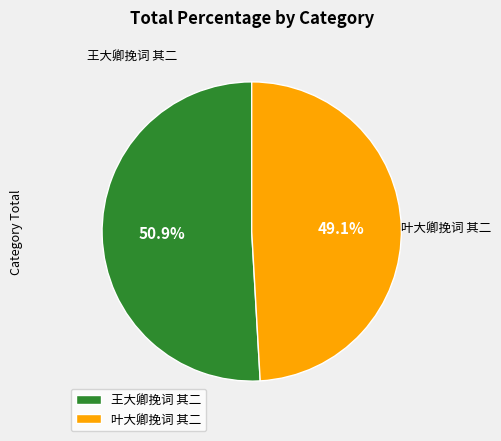

True or false: 叶大卿挽词 其二 accounts for 49% of the total.

True